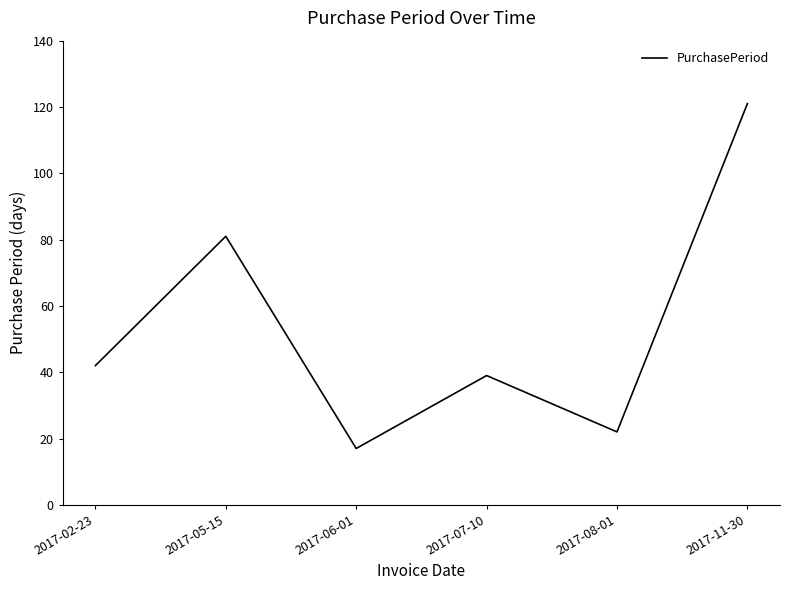

At which label is the value closest to 69?

2017-05-15